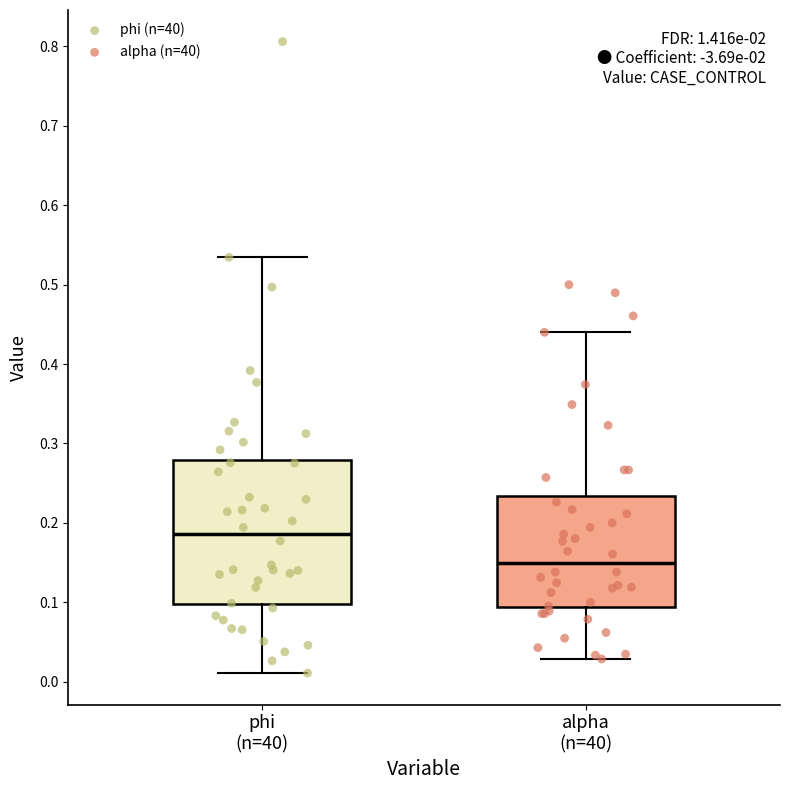

Reading left to right, transcribe this box plot: for each box, give where its median line is, the range the box spans, and where its two whiskers end, as read against the y-axis. The values are not printed on the chart, so give them approximately, as read against the axis.

phi (n=40): median 0.19, box 0.10 to 0.28, whiskers 0.01 to 0.53
alpha (n=40): median 0.15, box 0.09 to 0.23, whiskers 0.03 to 0.44